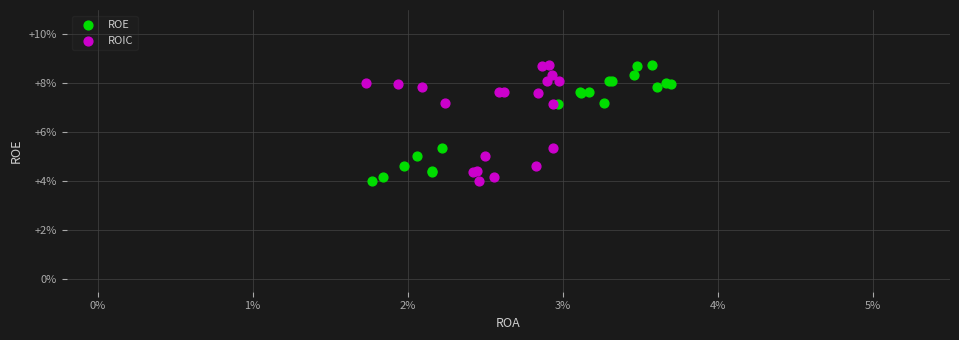

What are all the series names shown in the legend?

ROE, ROIC